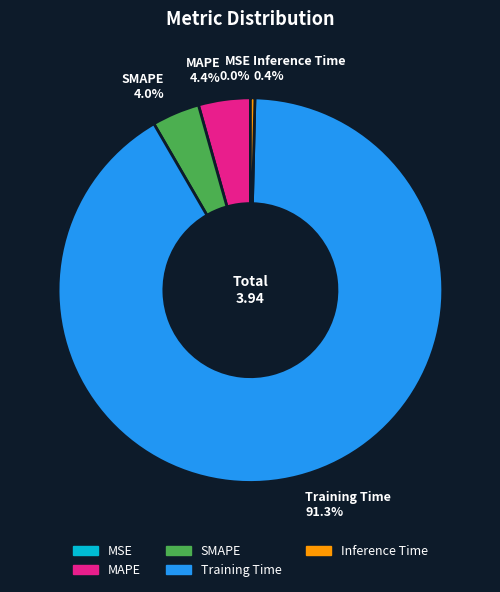

The SMAPE slice represents 4% of the pie. True or false?

True